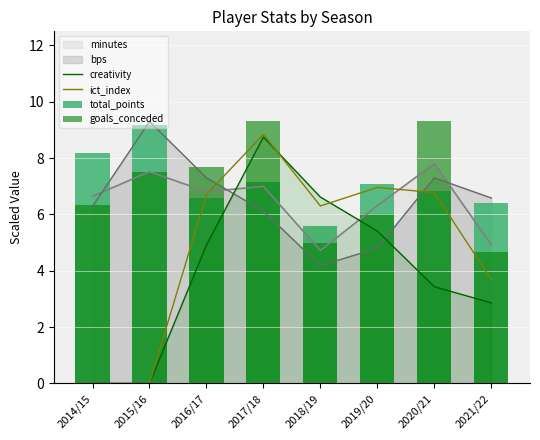

Which series has the largest range (max minus min)?

ict_index